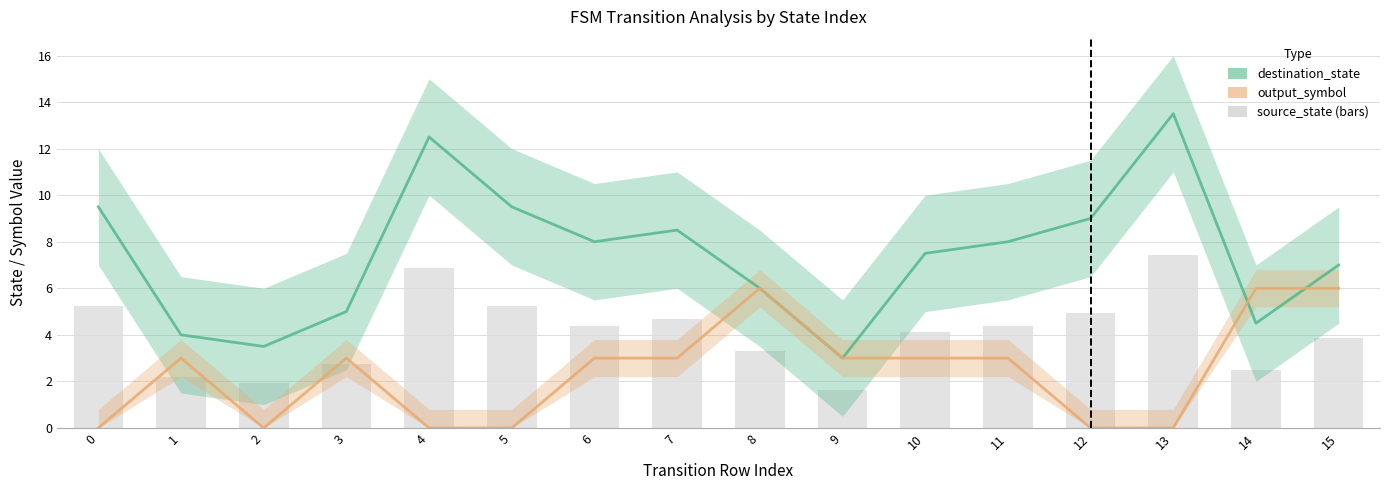

The value of output_symbol at 11 is 3.0. True or false?

True